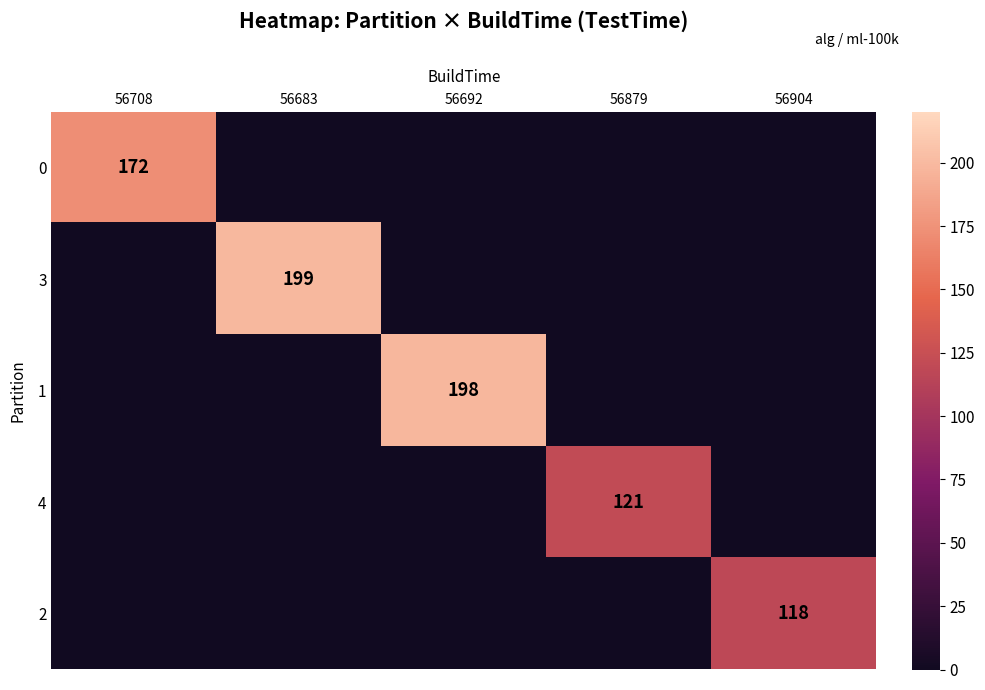

What is the total value across all series at 56904?

118